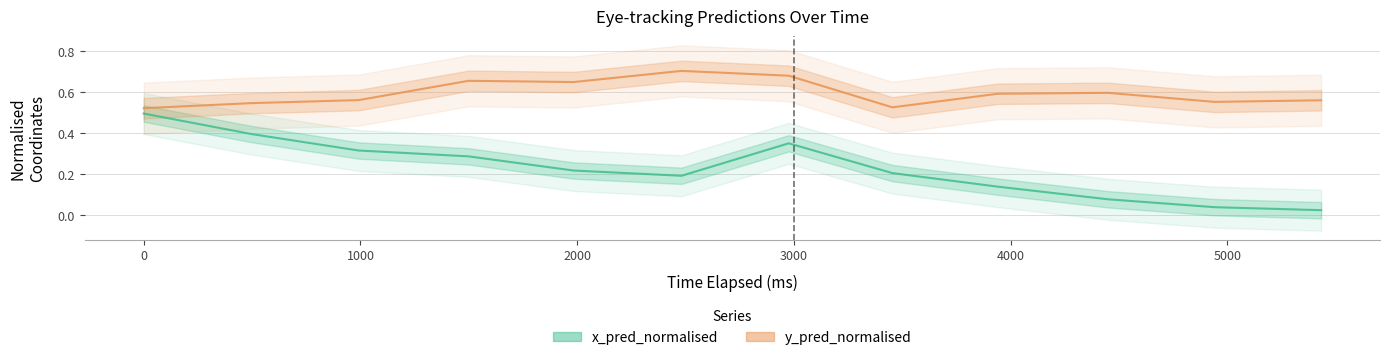

True or false: x_pred_normalised has more than 2 interior local peaks.

False